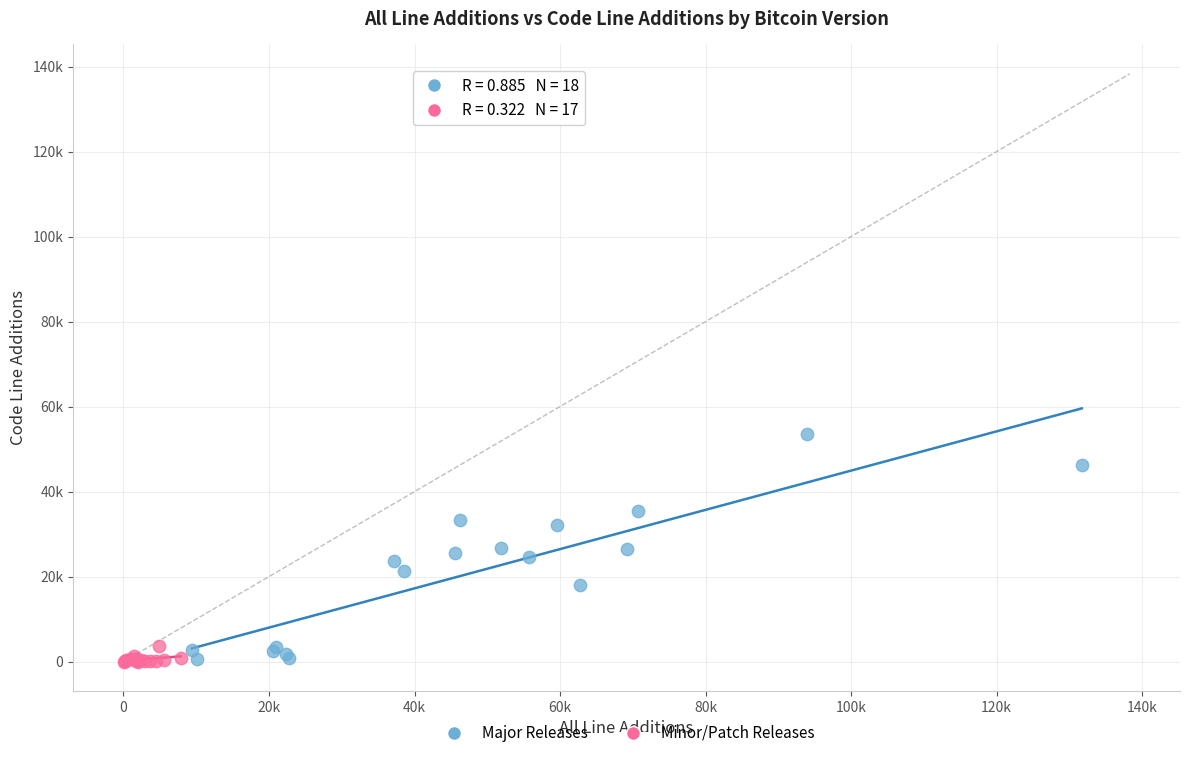

What are all the series names shown in the legend?

Major Releases, Minor/Patch Releases